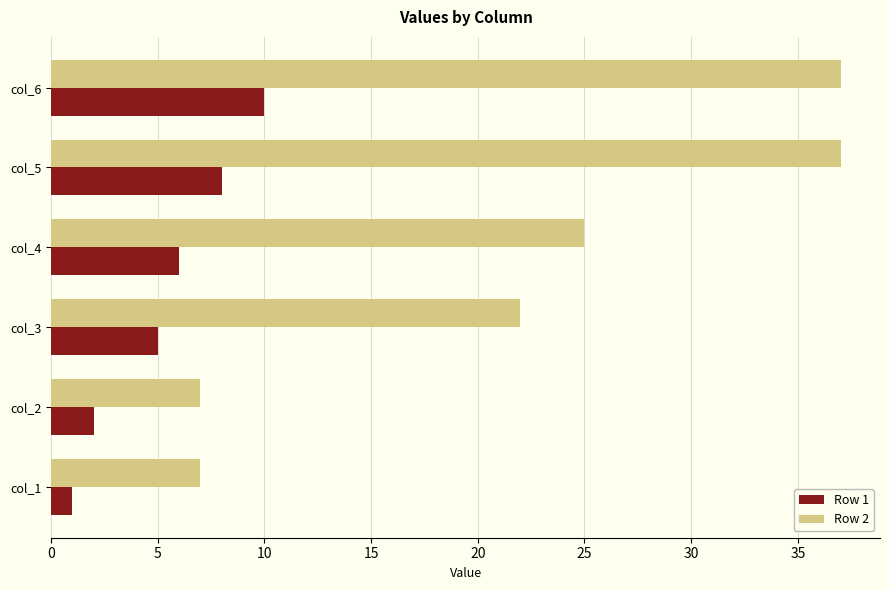

At col_1, list the series in order from largest to smallest.

Row 2, Row 1